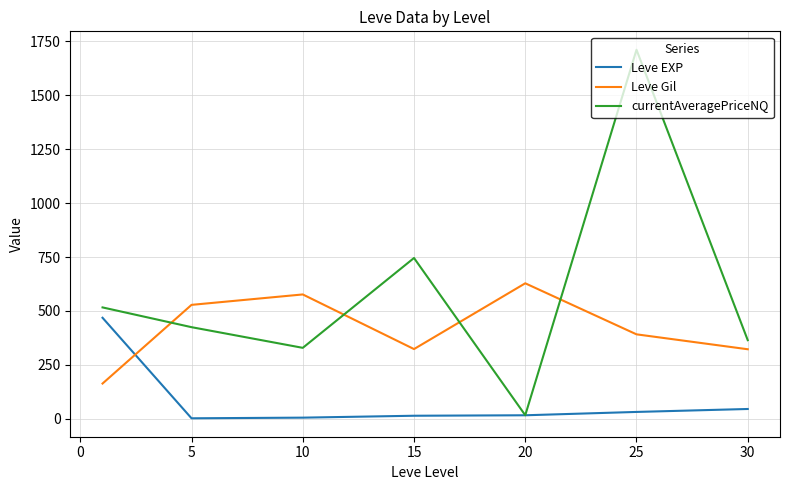

What is the maximum value for currentAveragePriceNQ?

1711.3